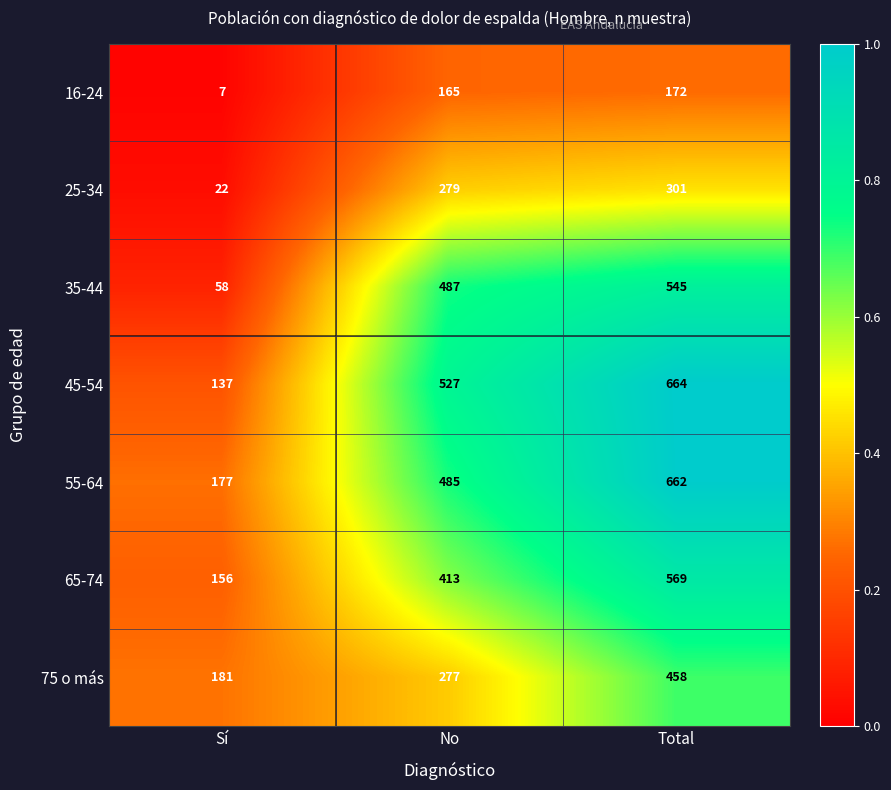

What is the total value across all series at Sí?

738